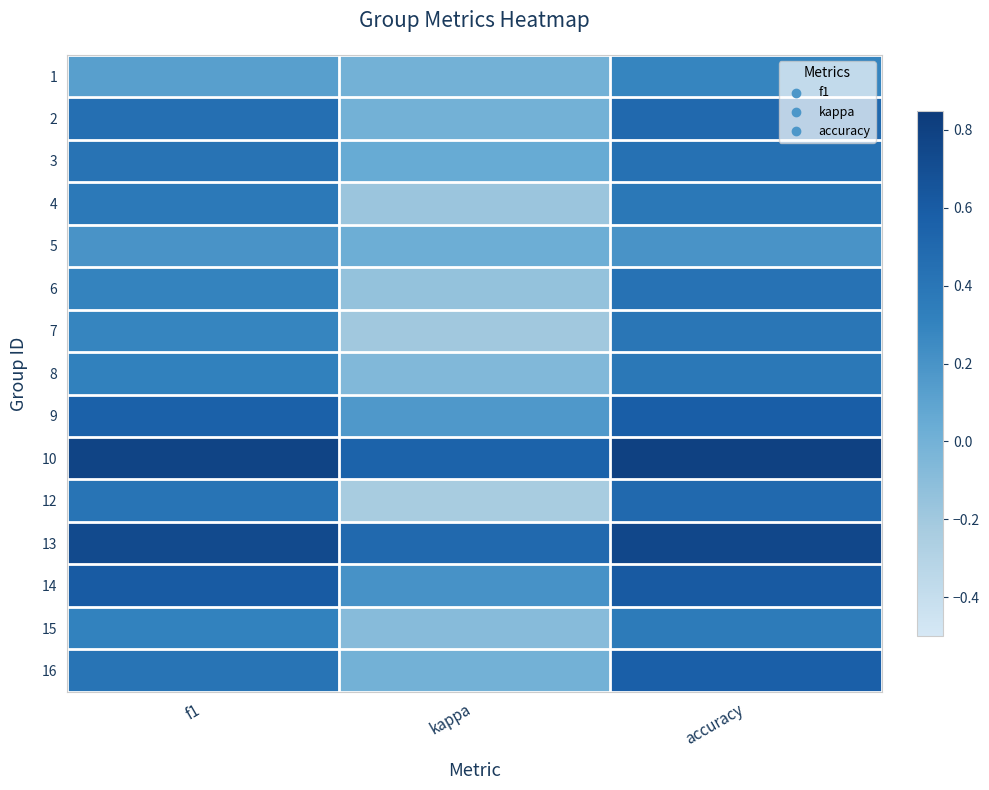

At which category does the chart reach its minimum across all series?

kappa